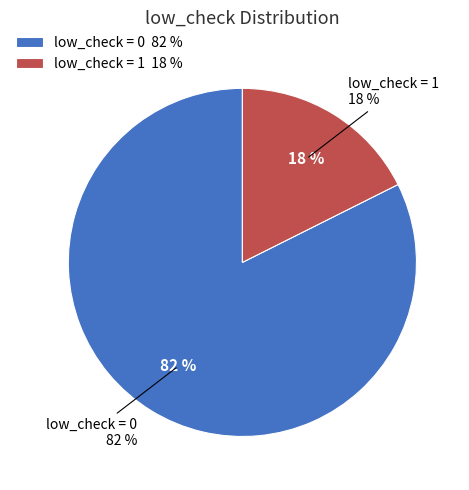

The low_check=0 slice represents 11% of the pie. True or false?

False